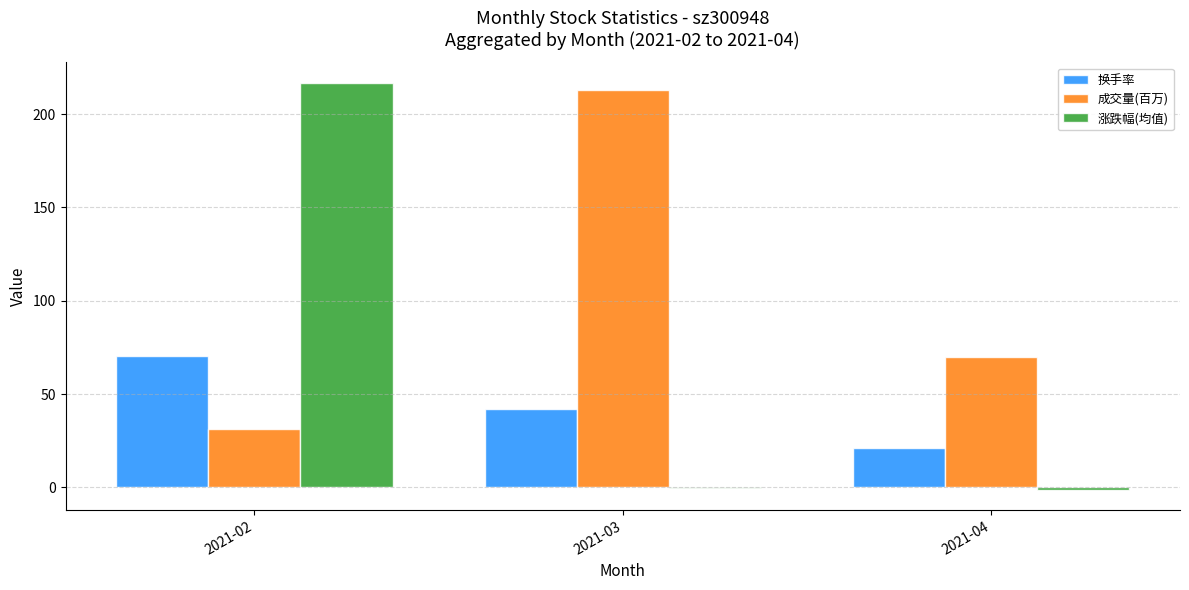

What is the sum of all 成交量(百万) values?

314.0